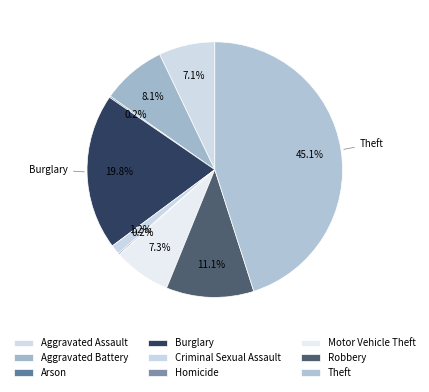

To the nearest percent, what is the average slice percentage?

11%